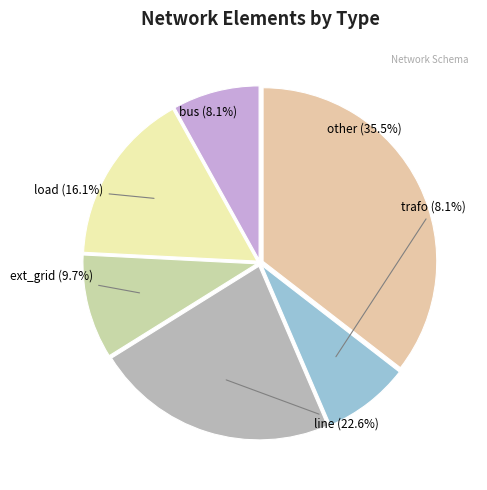

What is the total percentage of trafo and other?

43.5%